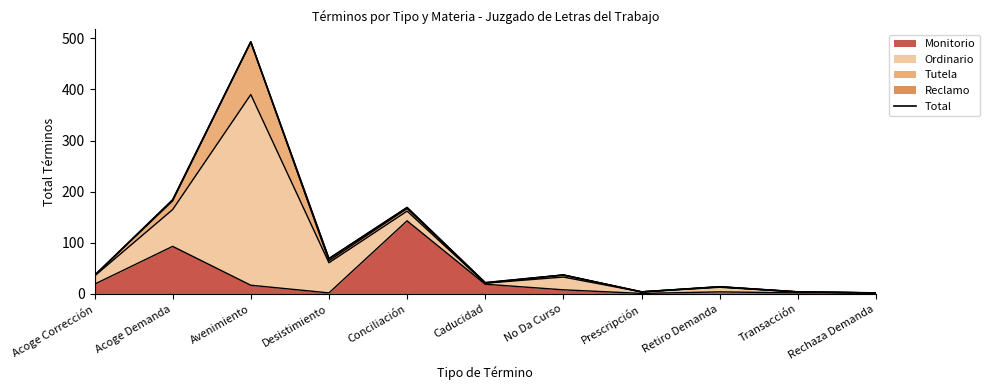

Count the number of categories in the chart.

11